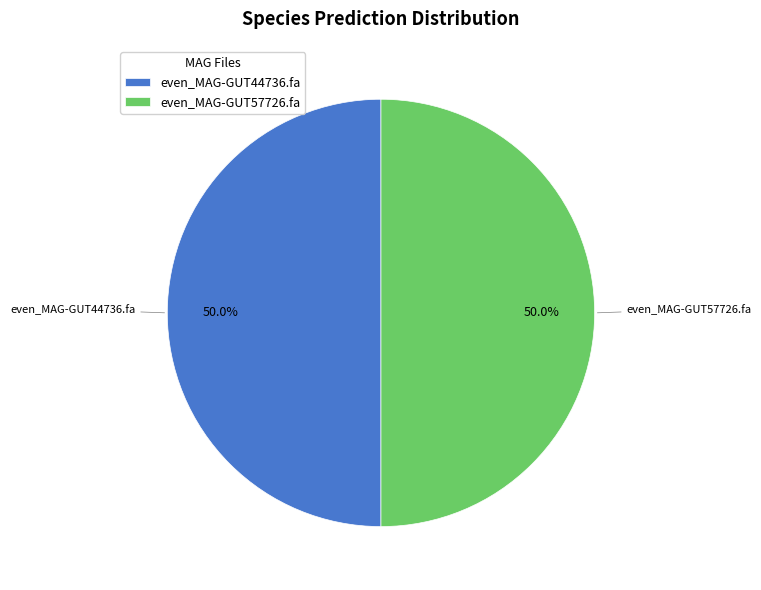

Is it true that even_MAG-GUT44736.fa is 50% of the pie?

True